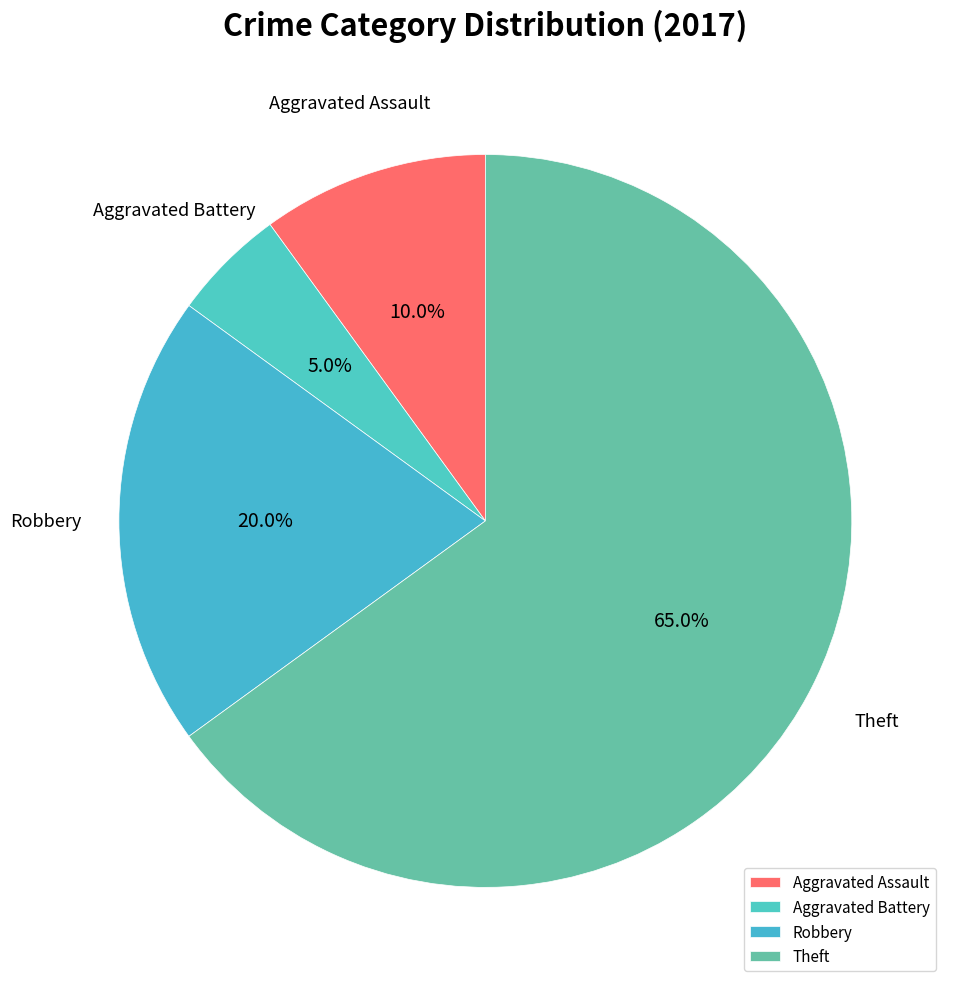

To the nearest percent, what is the difference between the Aggravated Battery and Theft slice percentages?

60%